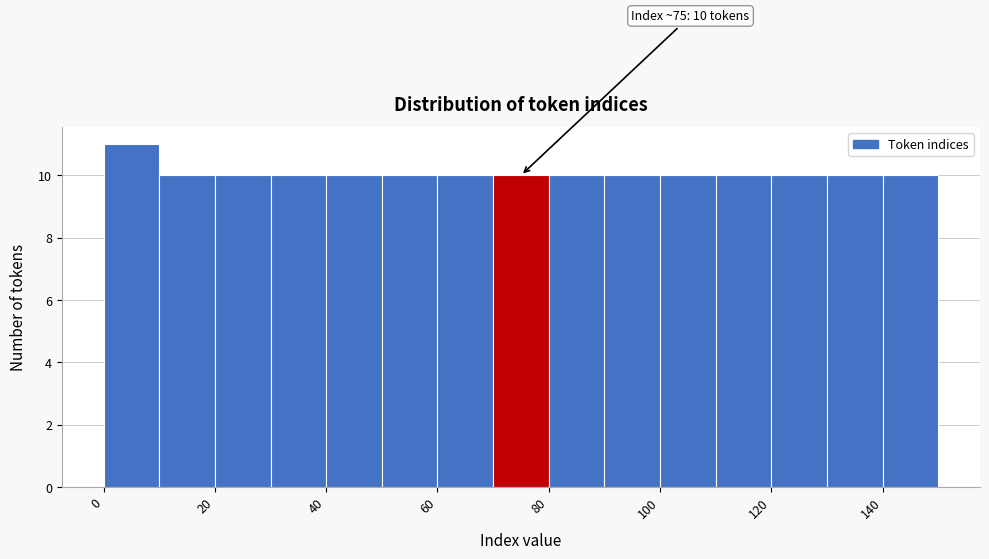

Around what value on the x-axis is the tallest bar? Give the approximate position of its centre, as read against the axis.

5